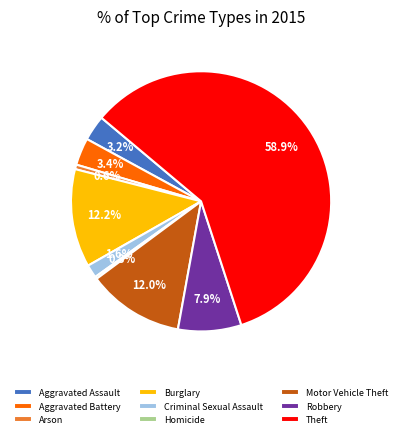

Between Burglary and Arson, which is larger?

Burglary